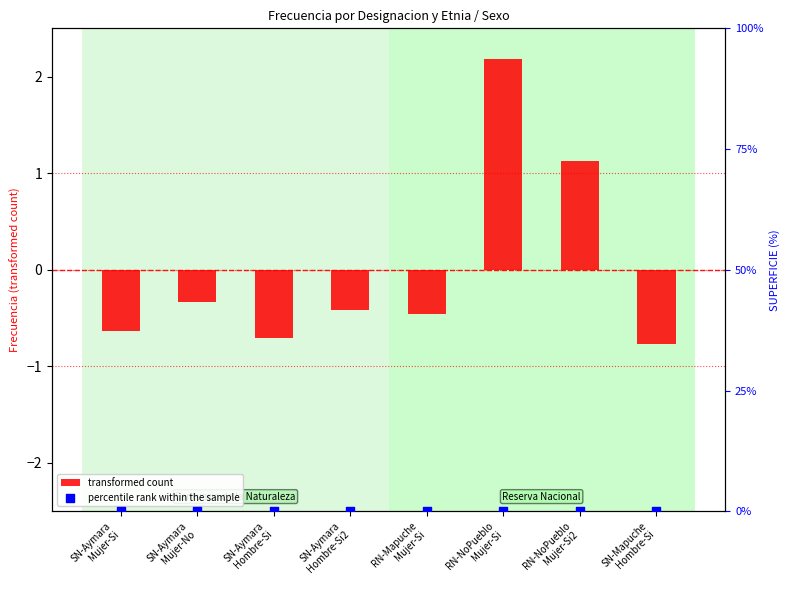

What are all the series names shown in the legend?

transformed count, percentile rank within the sample